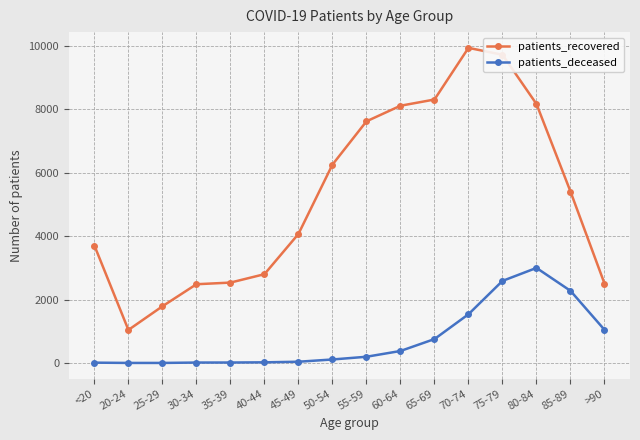

What is the value of the patients_deceased point at the 2nd from the left?

3